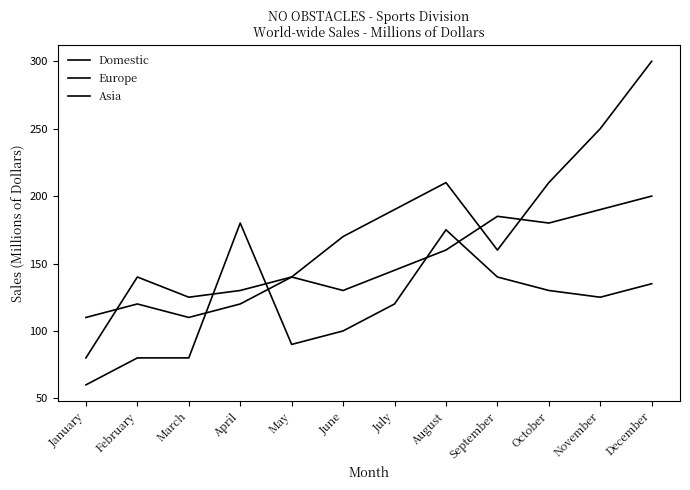

How many lines are shown in the chart?

3